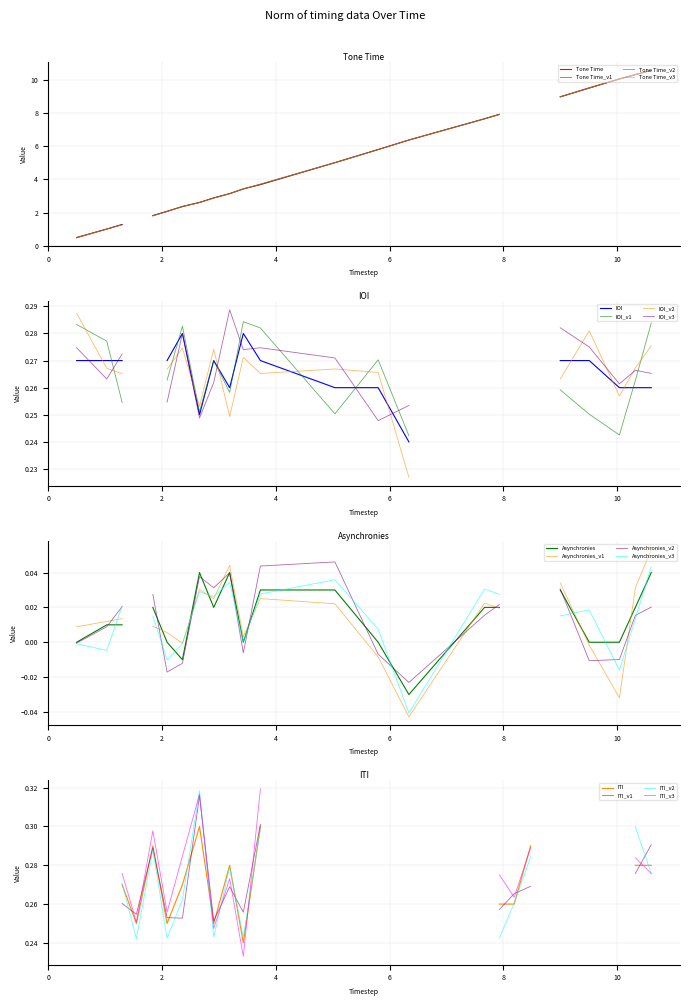

Count the number of values greater than 5.

12